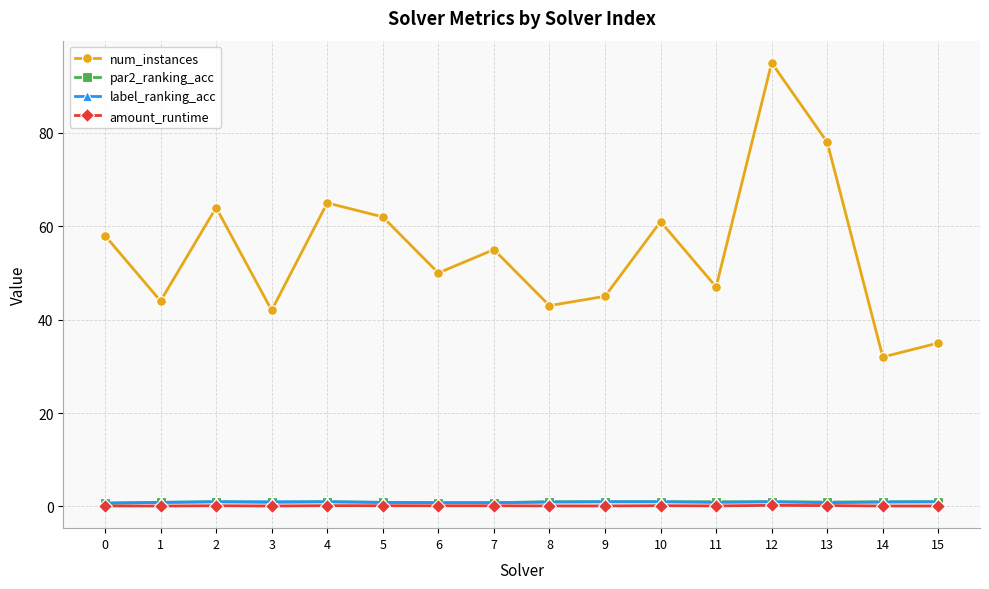

Which series has the largest total across all categories?

num_instances